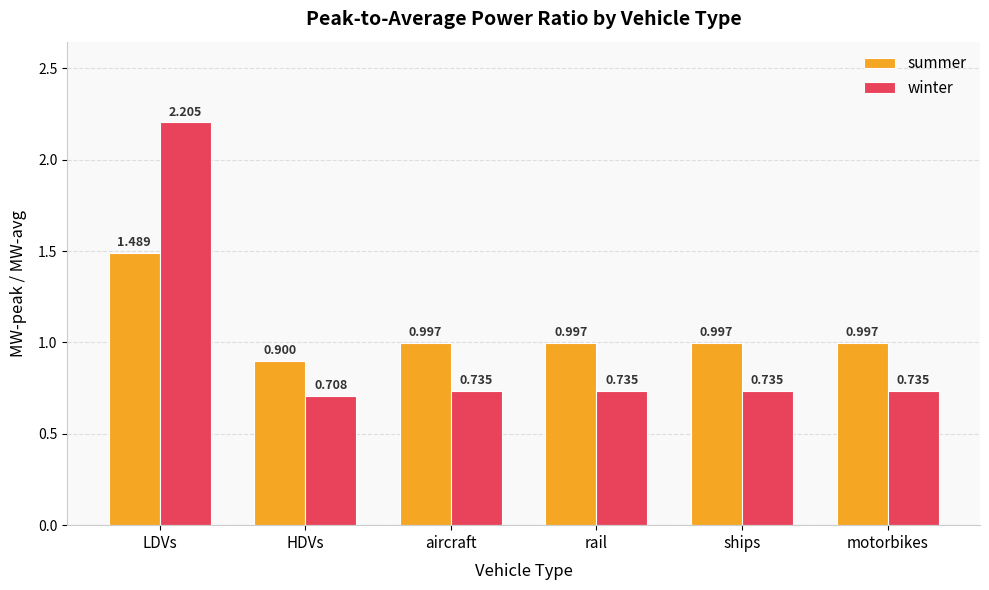

At which category is the sum across all series the highest?

LDVs